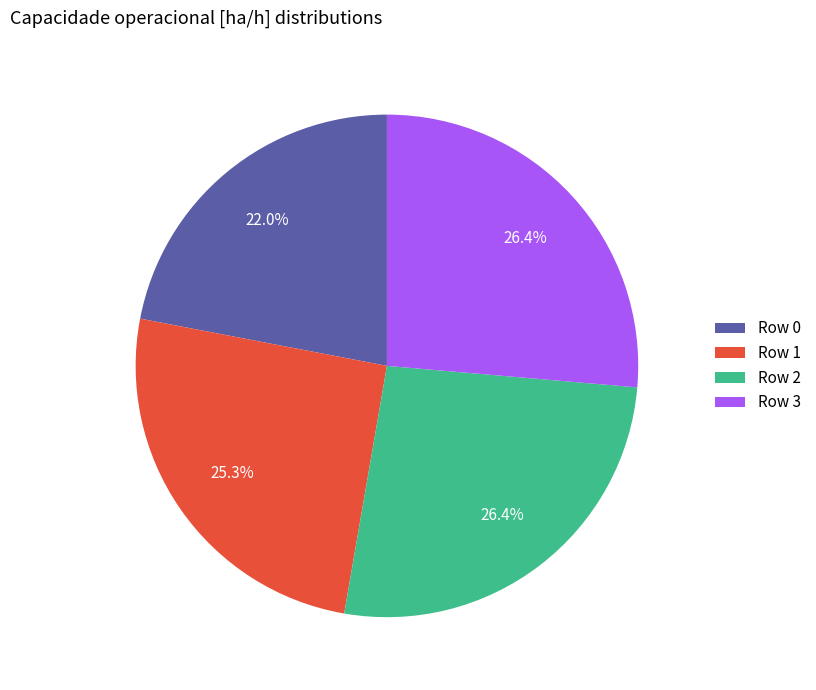

Is there a majority slice in this chart?

No